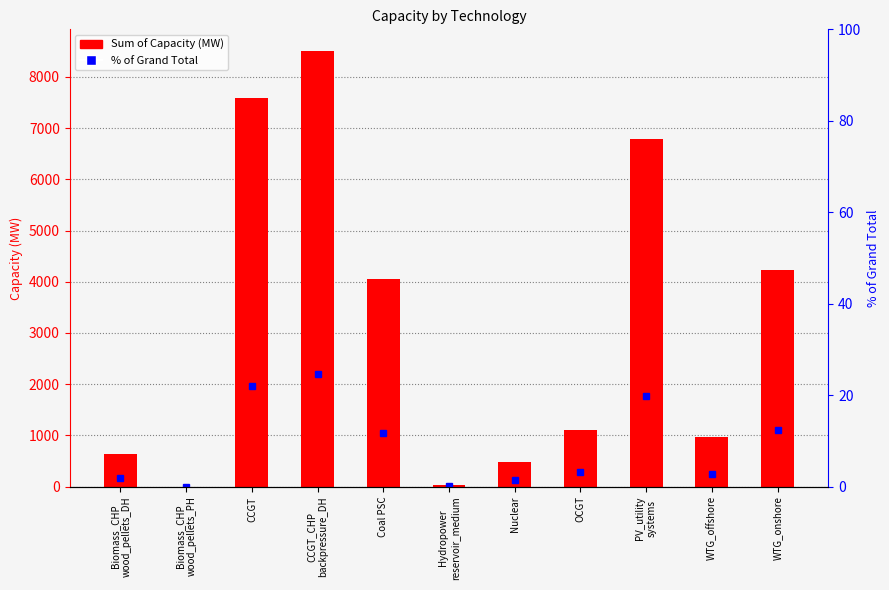

What is the sum of all Sum of Capacity values?

34397.5